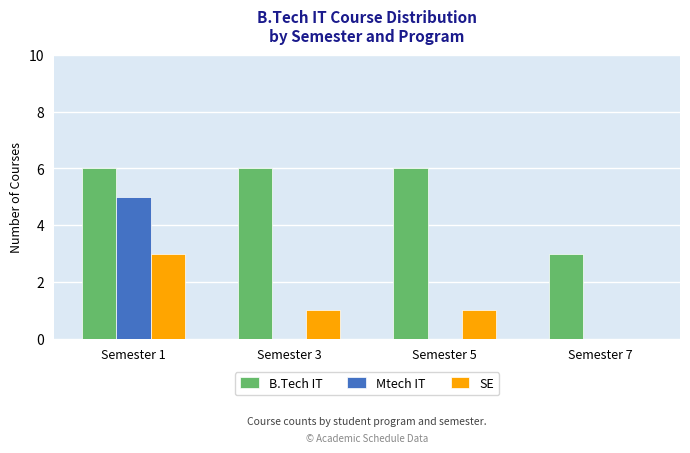

What is the spread (max minus min) of values at Semester 3?

6